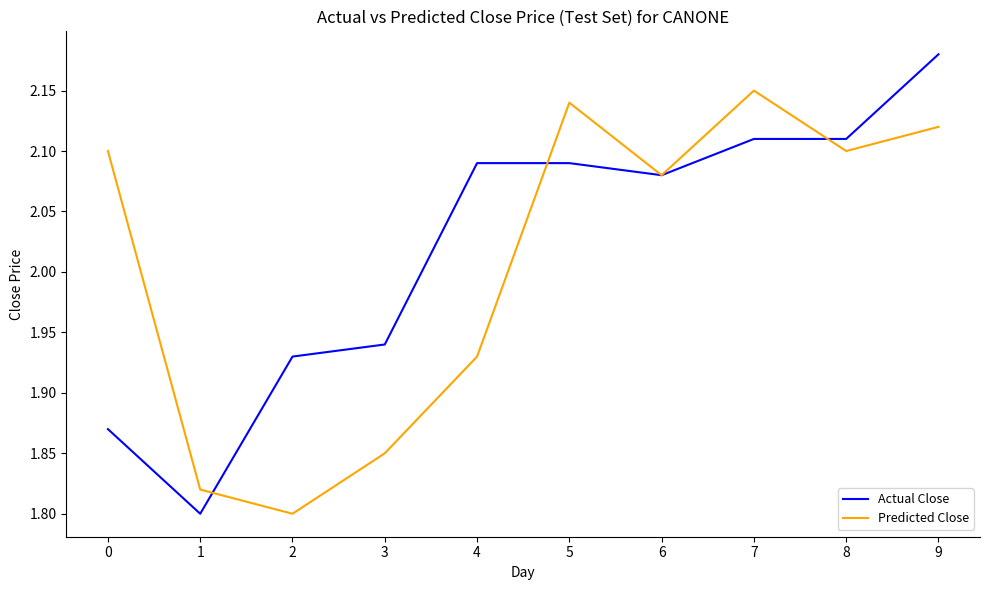

At which category is the sum across all series the highest?

9